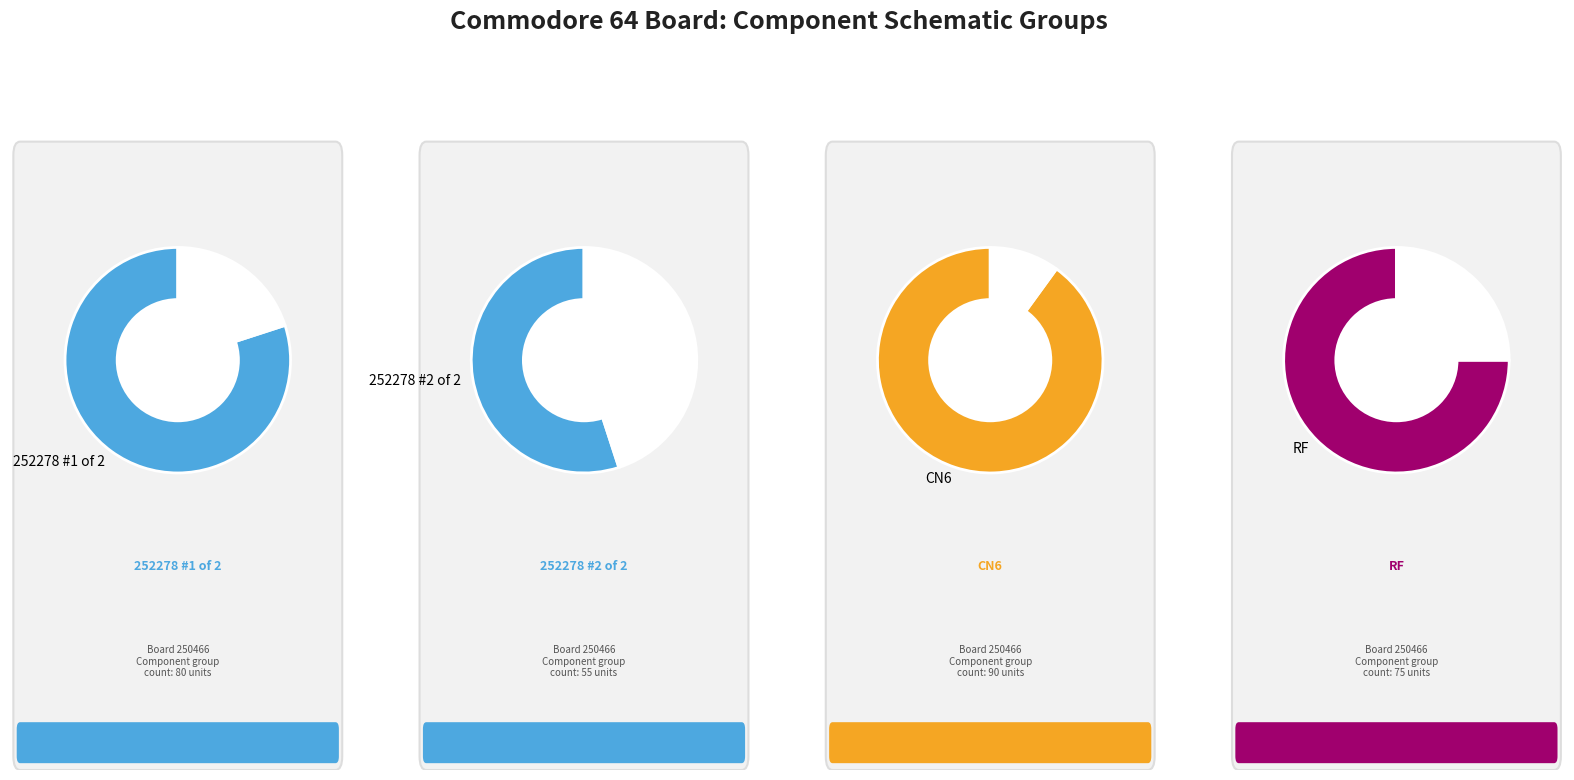

What is the smallest slice in the pie chart?

252278 #2 of 2